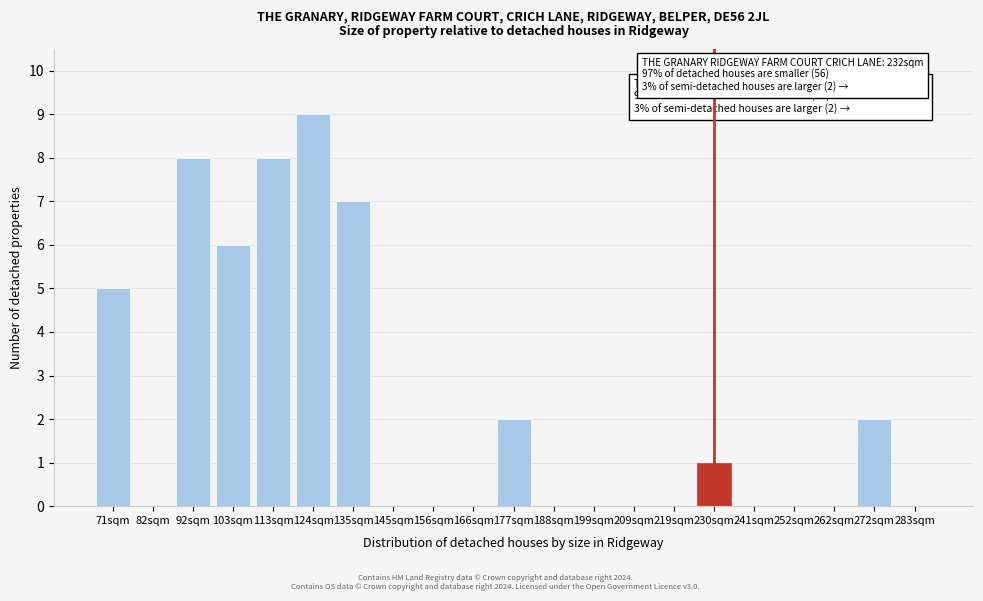

The value at 135sqm is 4. True or false?

False